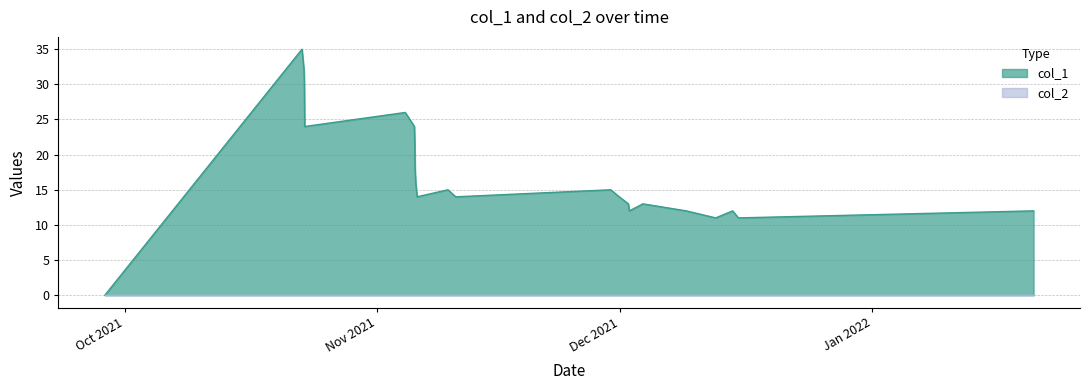

Which series has the largest total across all categories?

col_1